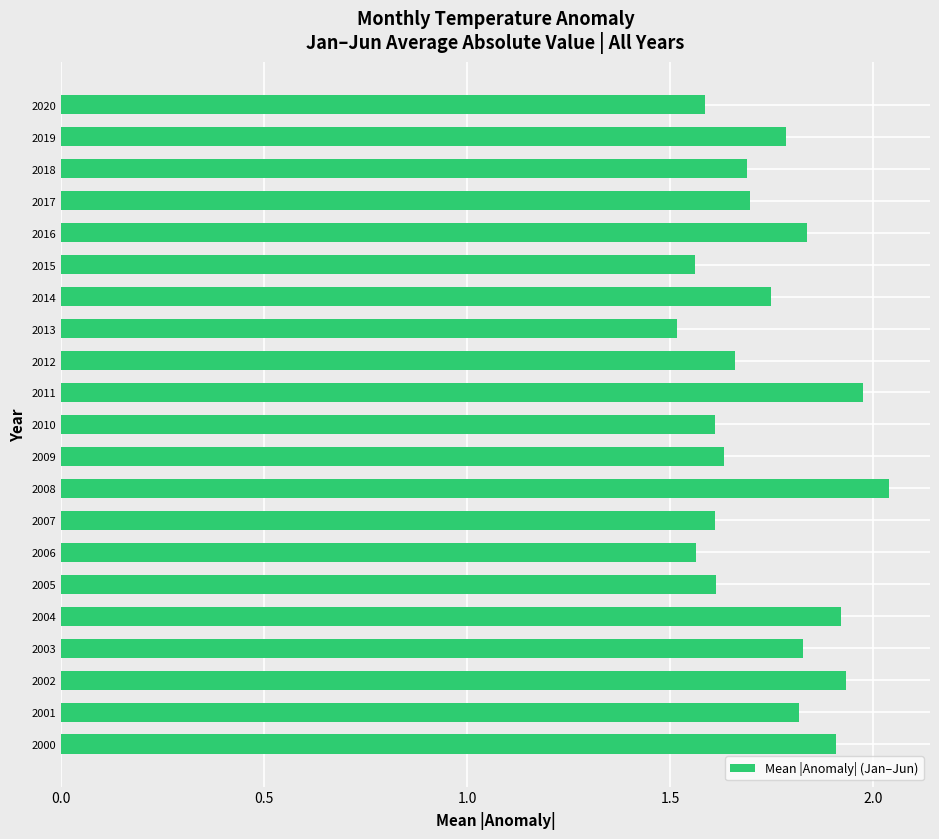

What is the ratio of the value at 2003 to the value at 2001?

1.0